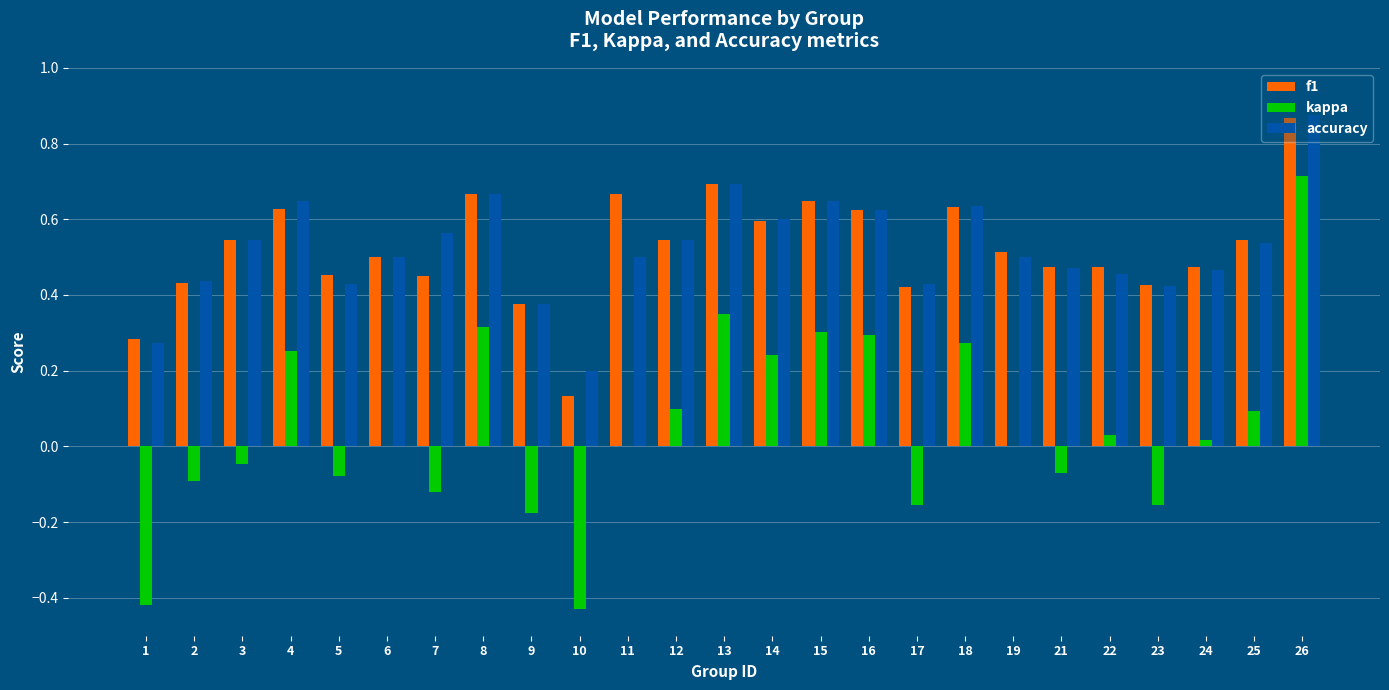

Count the number of categories in the chart.

25